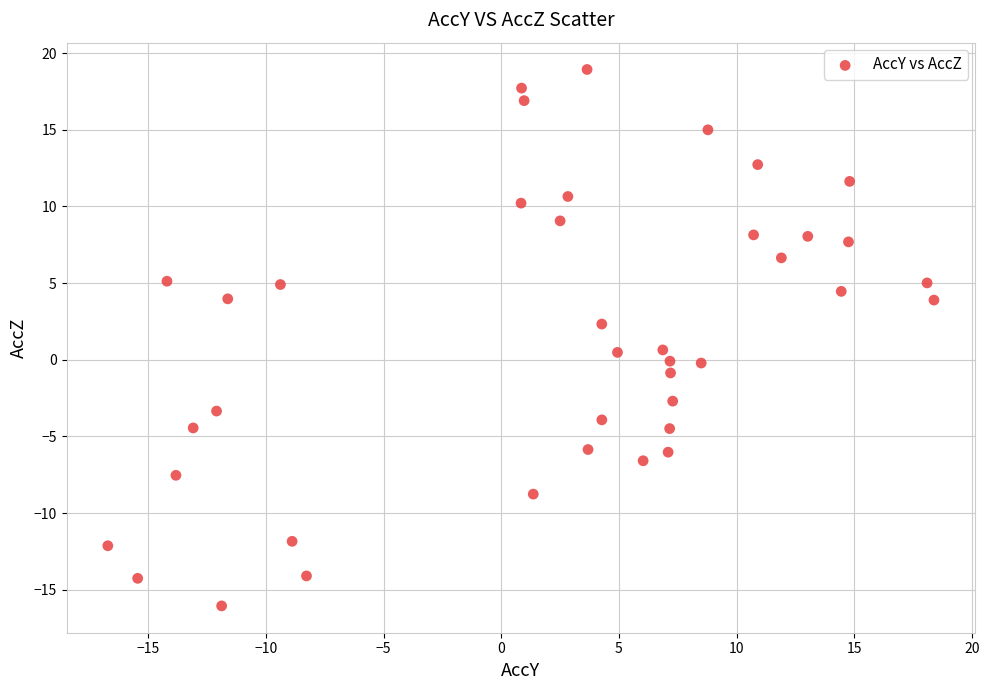

What is the range of X values (max minus min)?

35.1